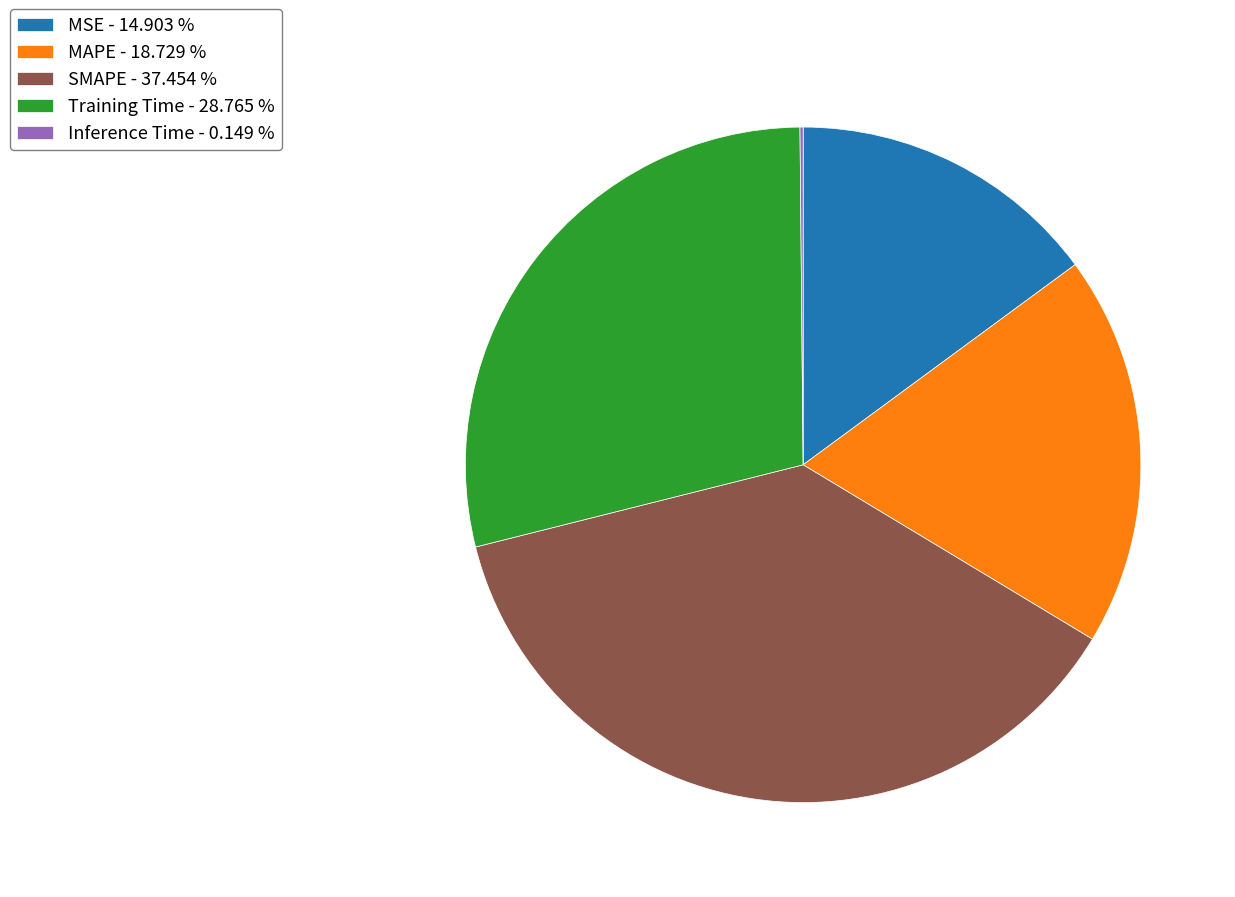

Is it true that SMAPE is 24% of the pie?

False